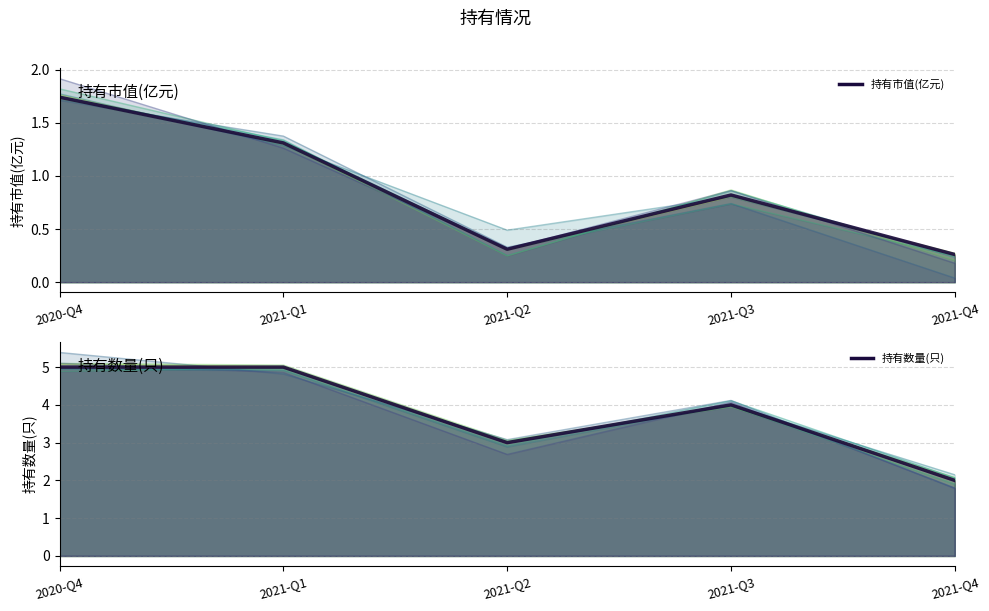

The value of 持有市值(亿元) at 2021-Q3 is 0.3. True or false?

False